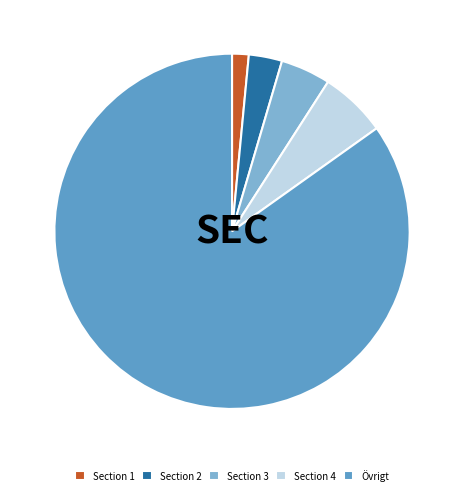

True or false: Övrigt accounts for 98% of the total.

False